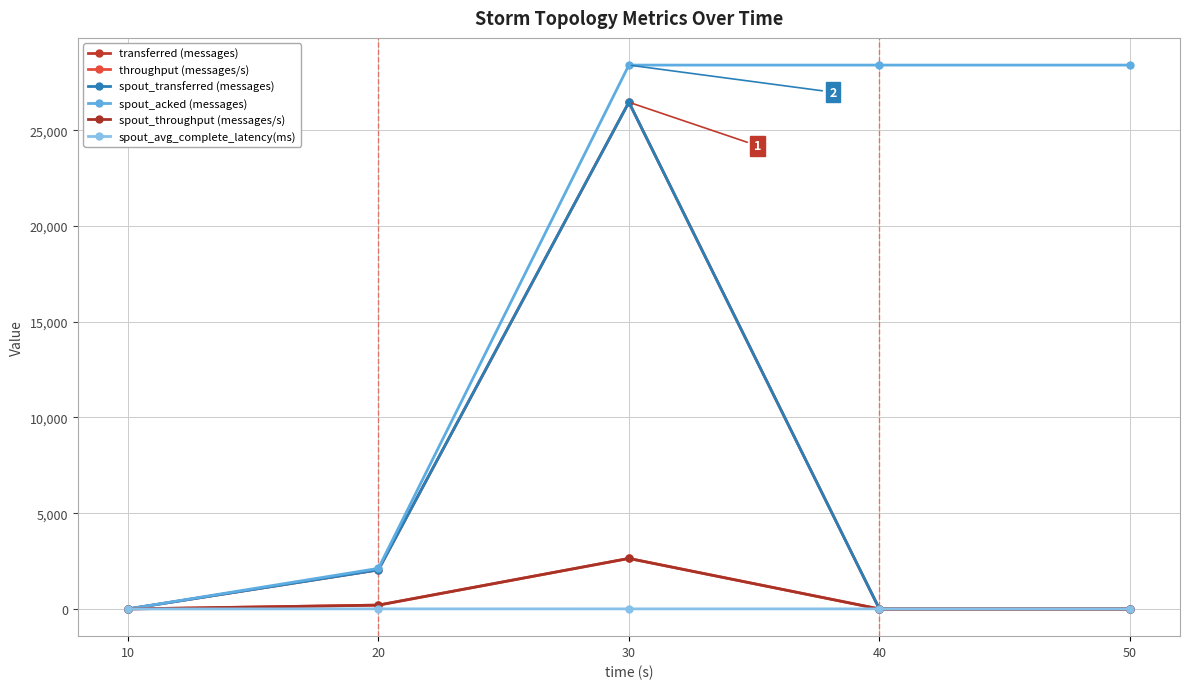

Does the chart have visible grid lines?

Yes